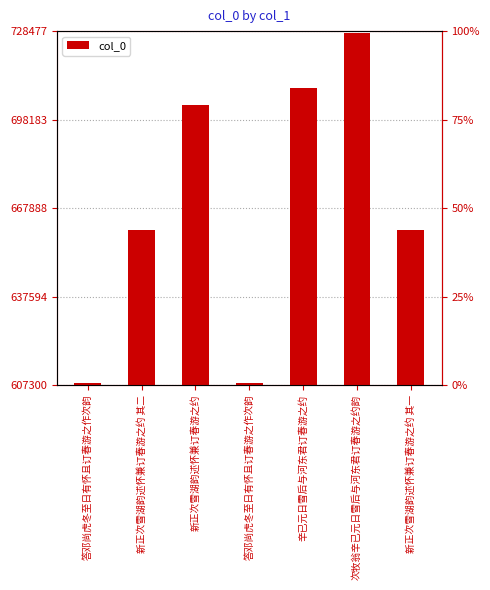

What is the smallest value displayed?

607908